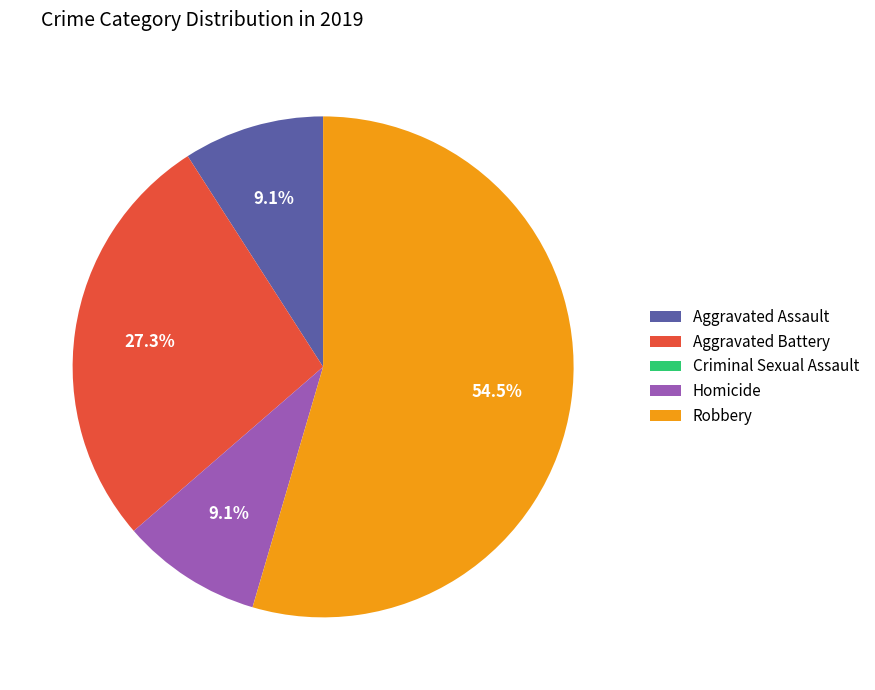

Is it true that Aggravated Battery is 21% of the pie?

False